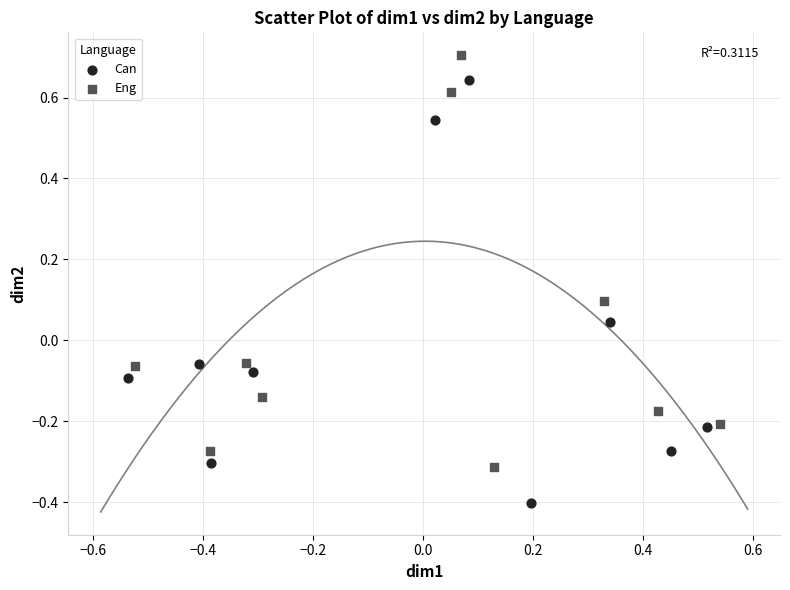

Which series contains the lowest Y value?

Can